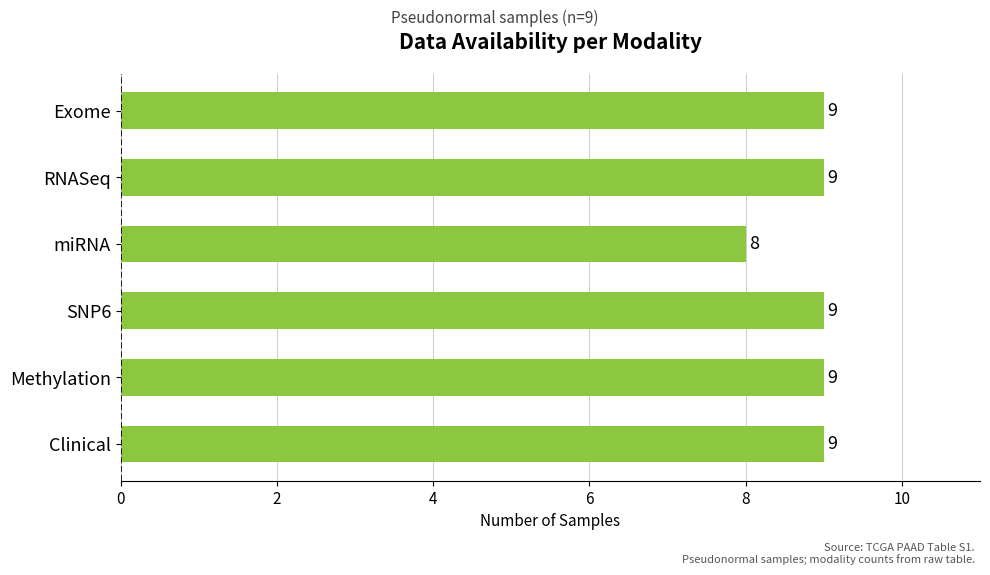

What is the sum of all values?

53